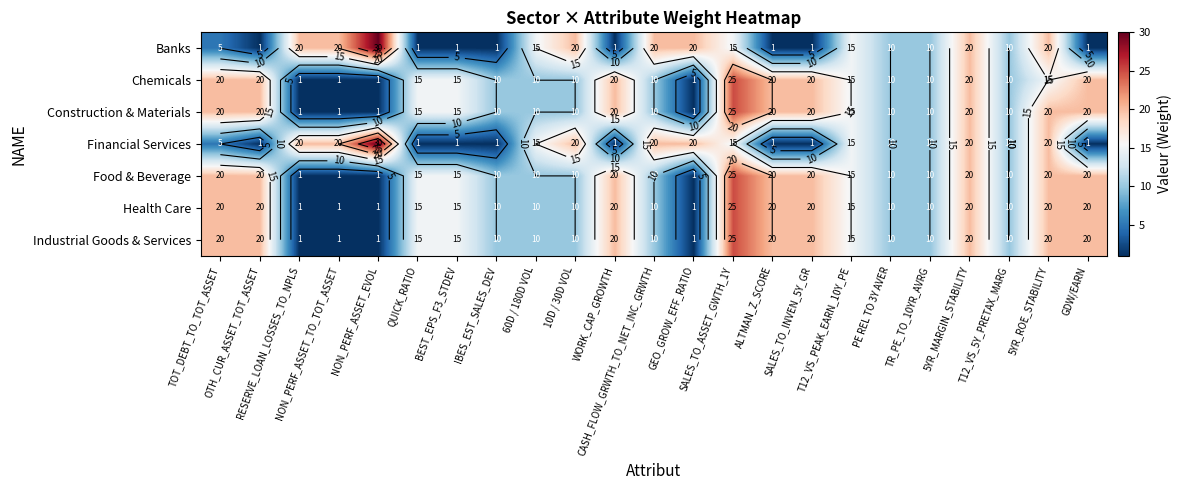

Between NON_PERF_ASSET_EVOL and ALTMAN_Z_SCORE, which is larger?

NON_PERF_ASSET_EVOL